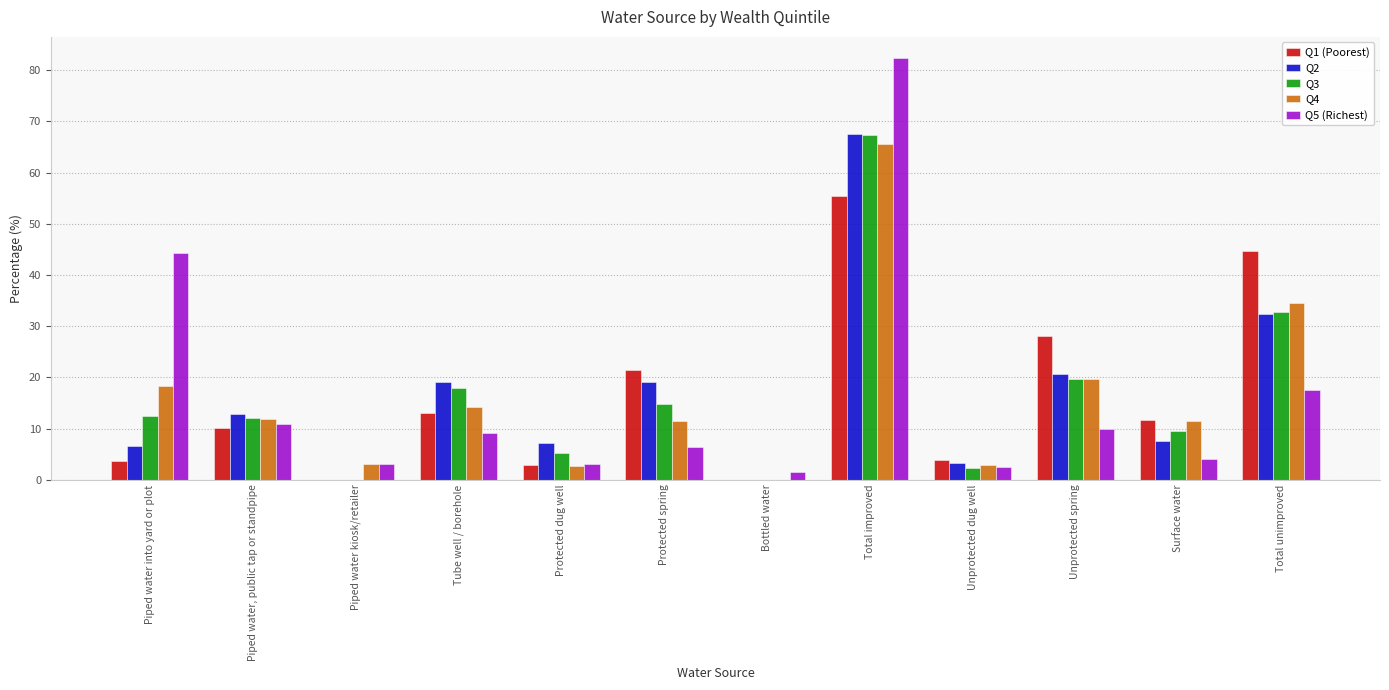

How many data points in Q1 (Poorest) are above 11?

6